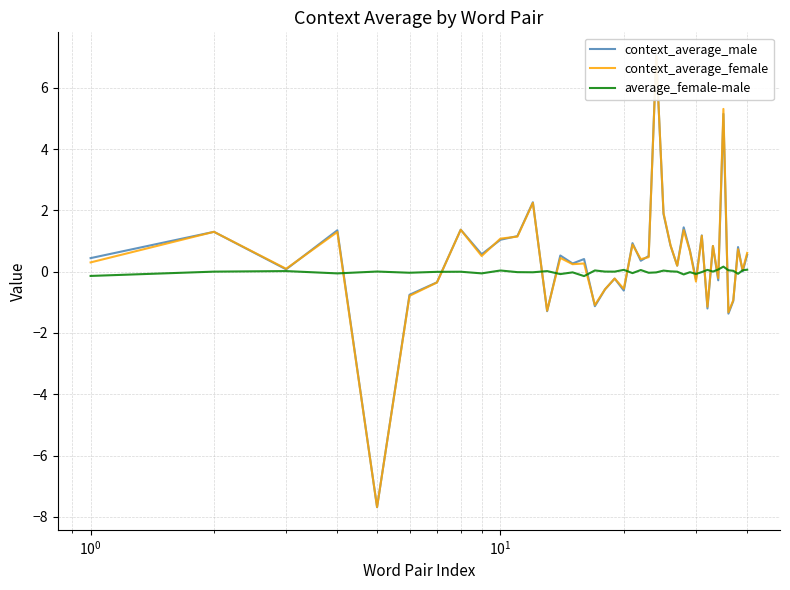

How many values in average_female-male are below zero?

20